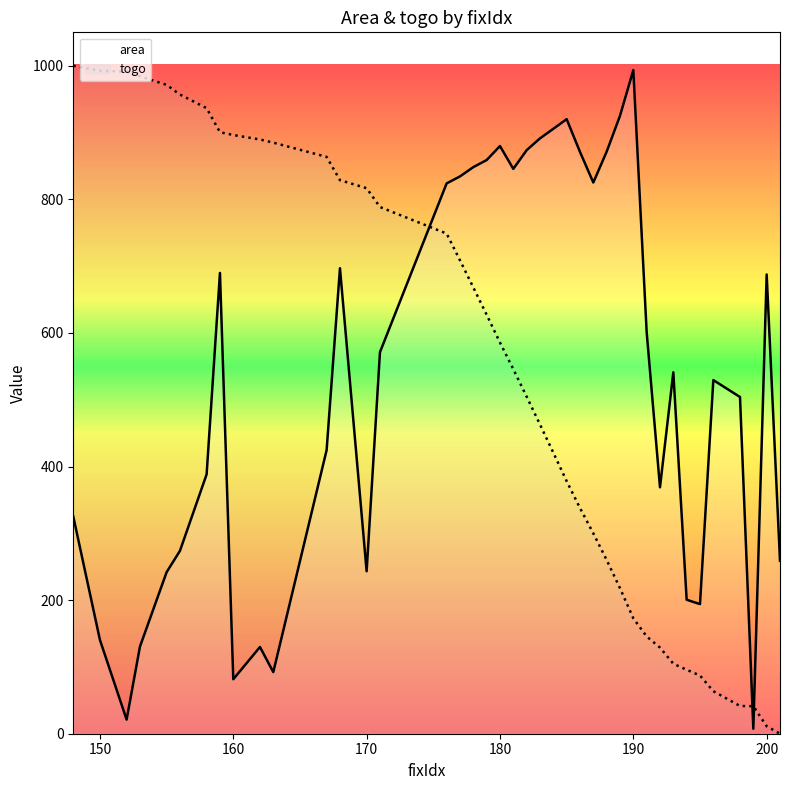

Does the chart have visible grid lines?

No